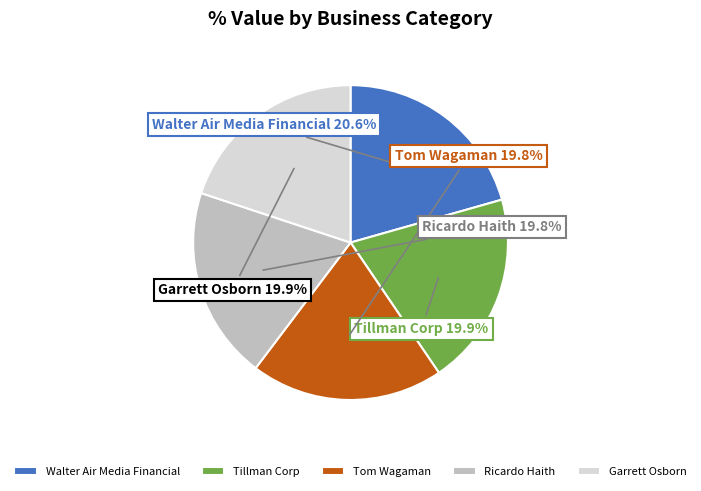

Which category has the biggest portion of the pie?

Walter Air Media Financial